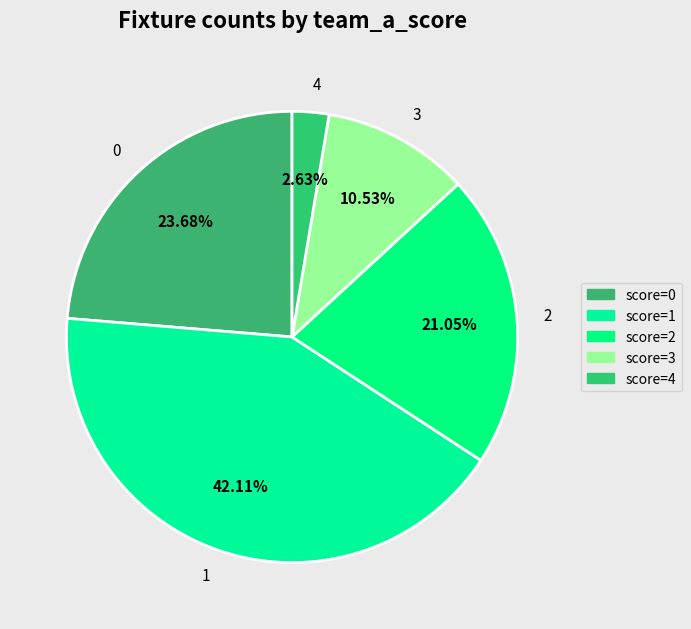

How many slices are in this pie chart?

5